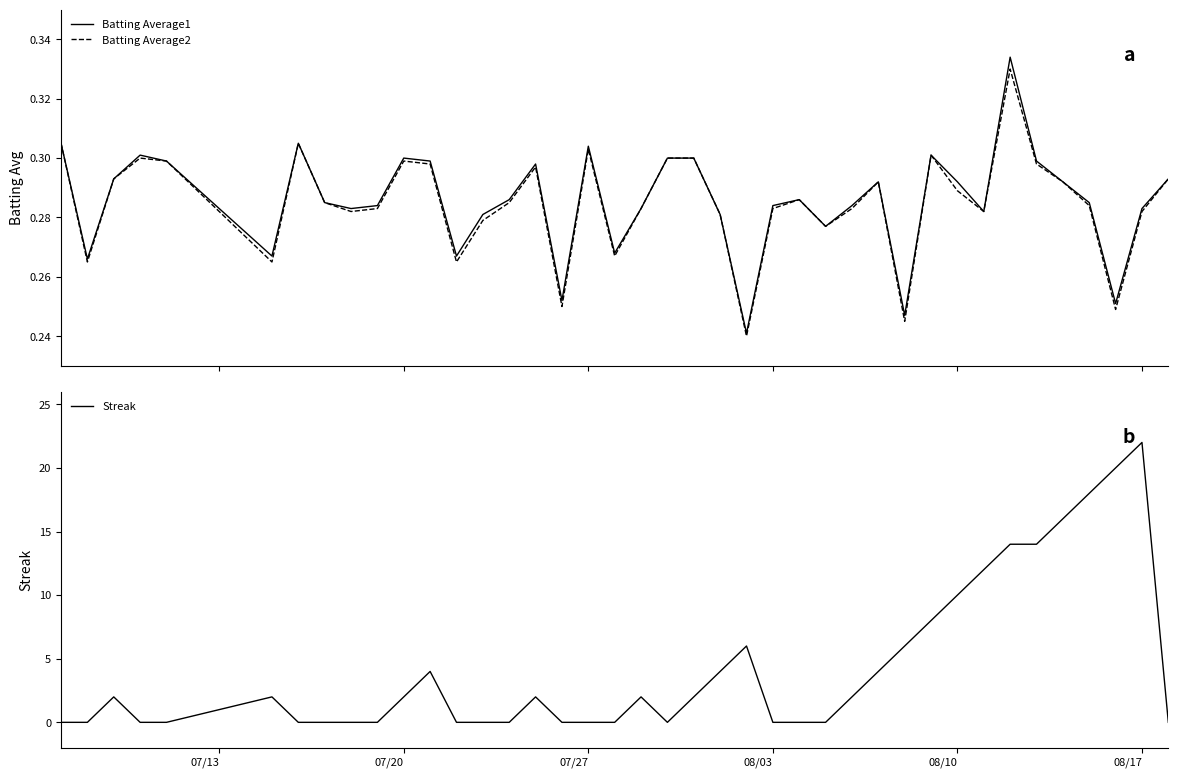

How many times do Batting Average2 and Streak cross each other?

14